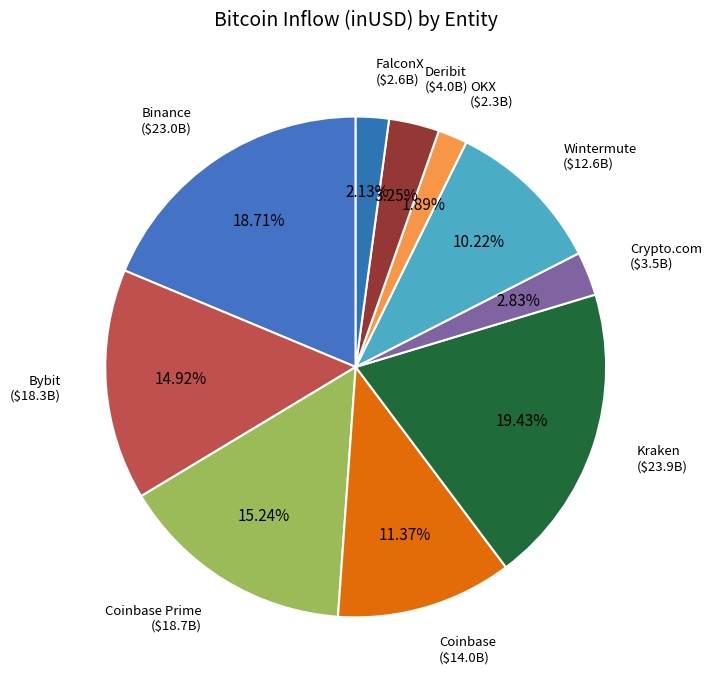

Which has a higher value, Binance or Coinbase Prime?

Binance